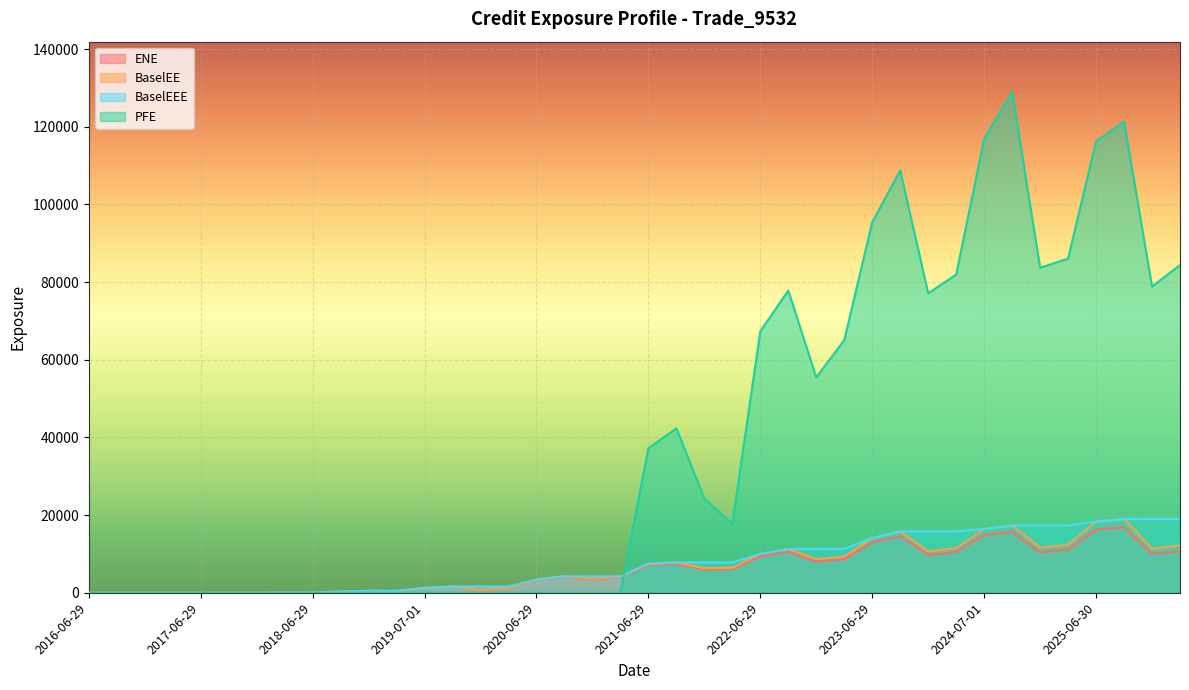

The PFE series shows 51467.7 at 2025-09-29. True or false?

False